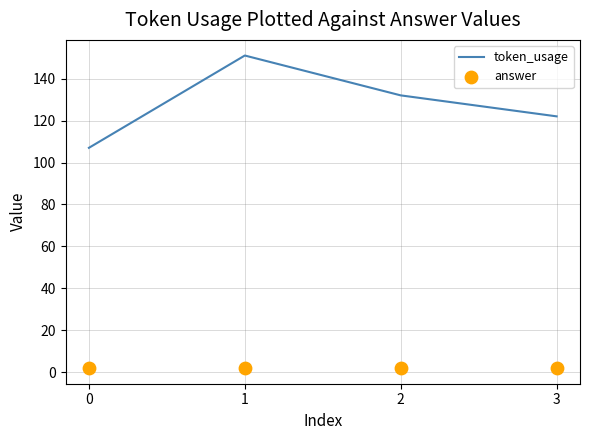

At which category is the sum across all series the highest?

1